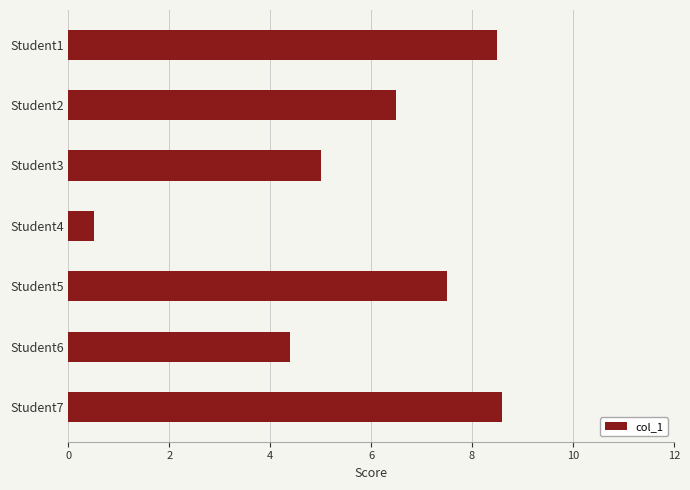

Read the value at Student6.

4.4